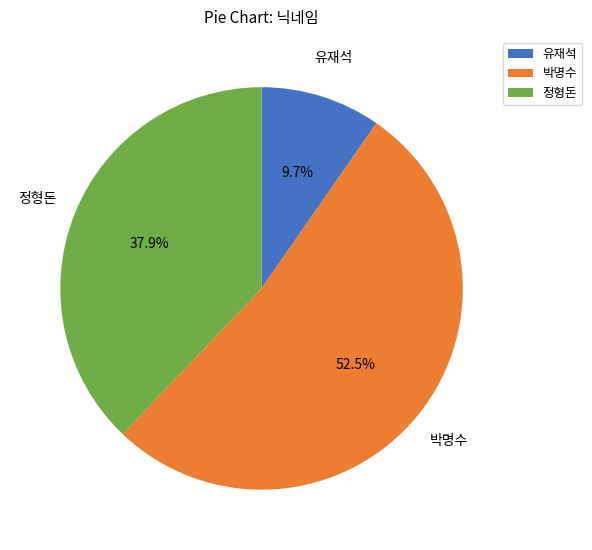

What portion of the pie excludes 유재석?

90.3%